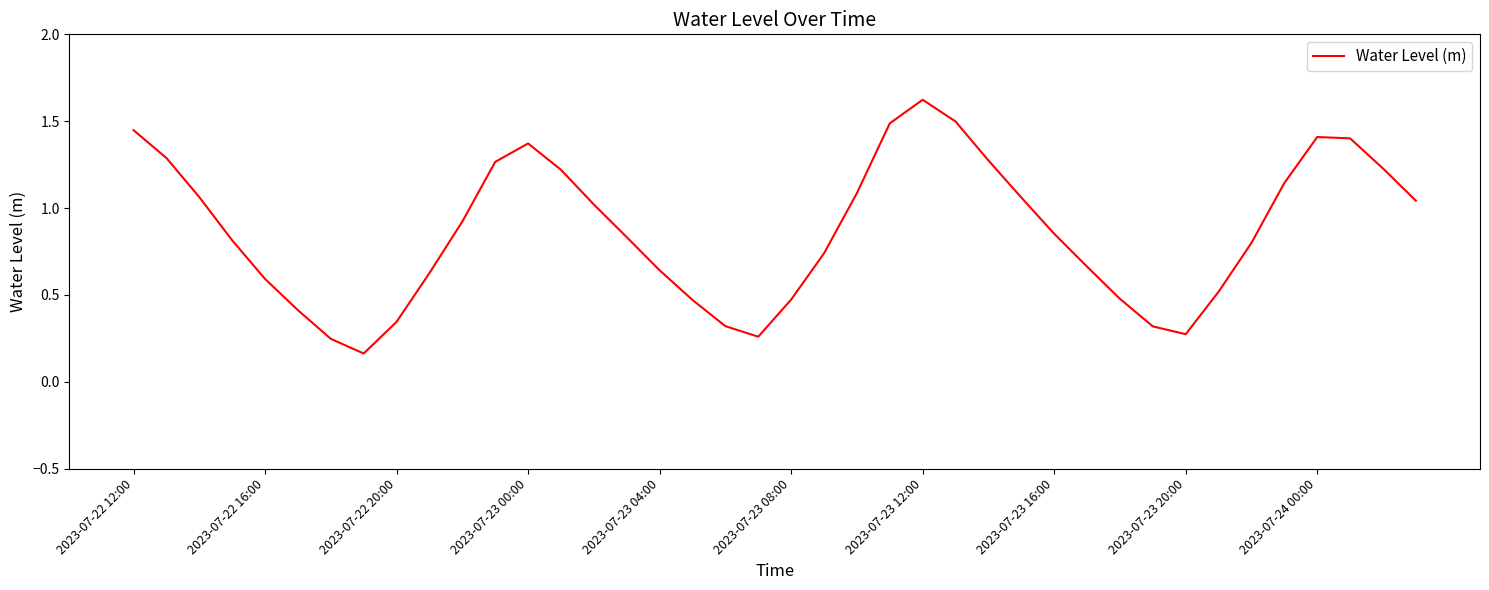

What is the greatest value displayed?

1.6